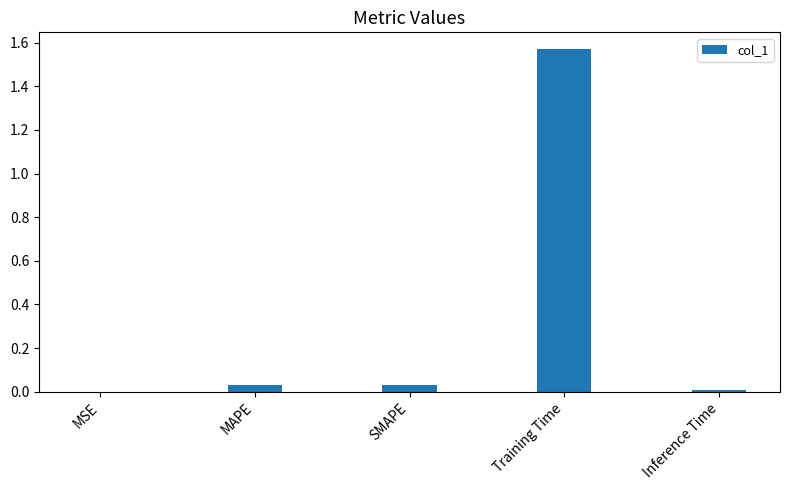

The chart shows a value of 0.0 at MSE. True or false?

True